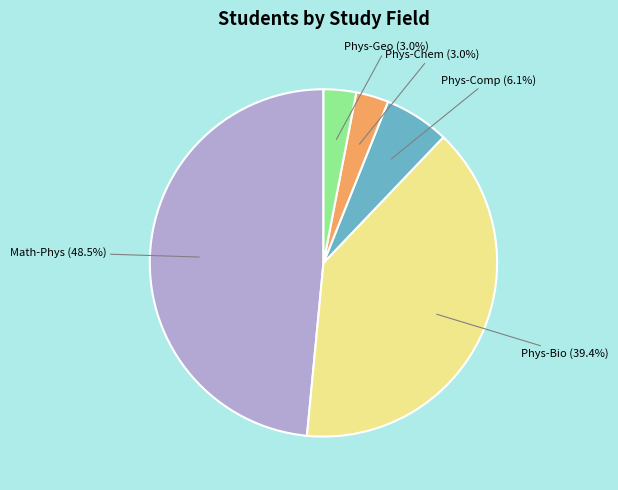

Is there any slice that represents more than half of the pie?

No